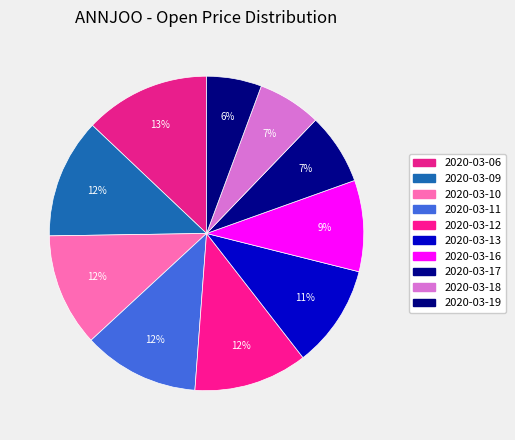

Rank the categories by value from highest to lowest.

2020-03-06, 2020-03-09, 2020-03-11, 2020-03-12, 2020-03-10, 2020-03-13, 2020-03-16, 2020-03-17, 2020-03-18, 2020-03-19